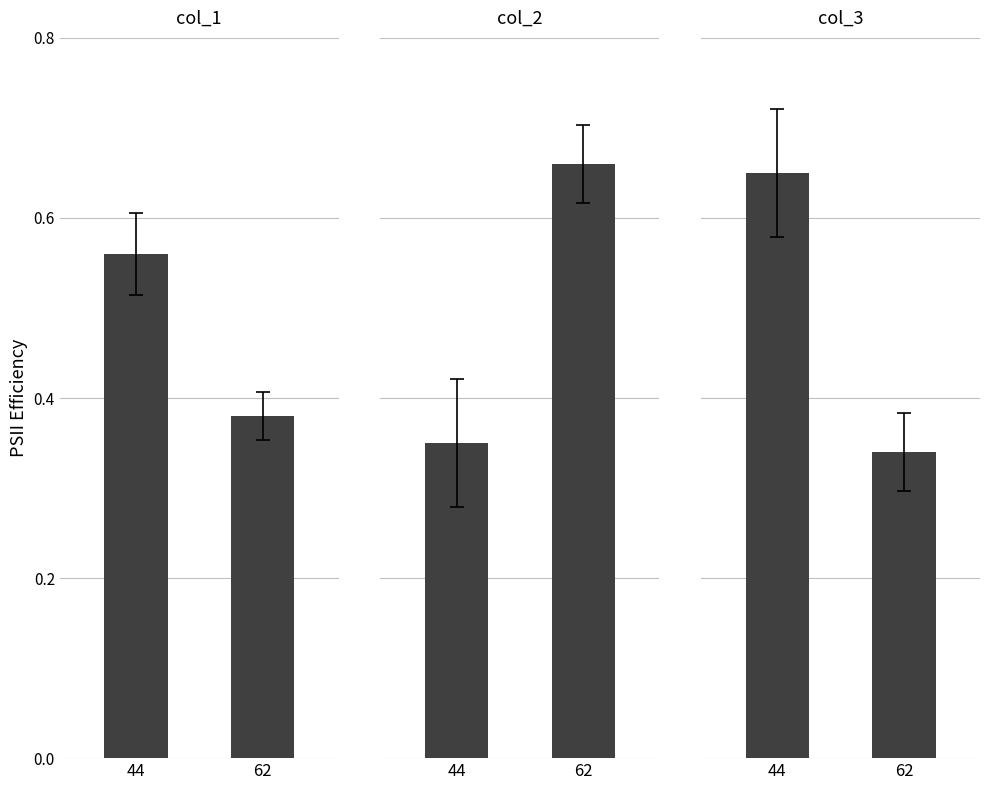

Is the value of col_1 at 44 greater than the value of col_2 at 44?

Yes